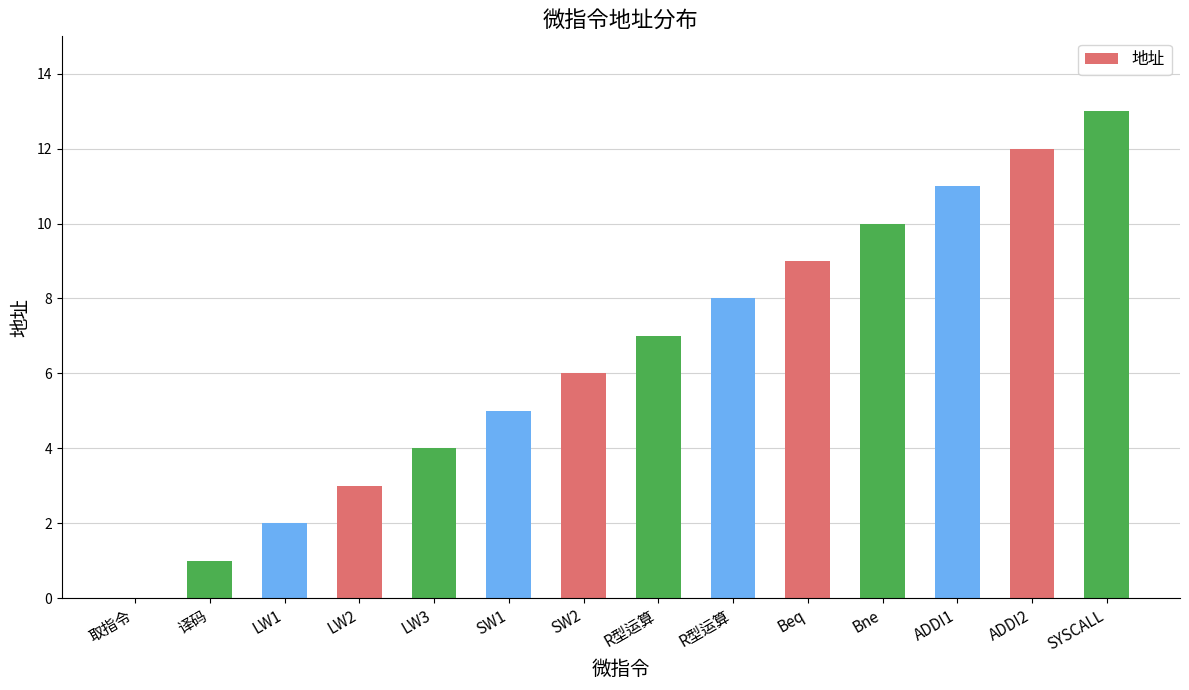

What is the difference between the values at 取指令 and LW2?

3